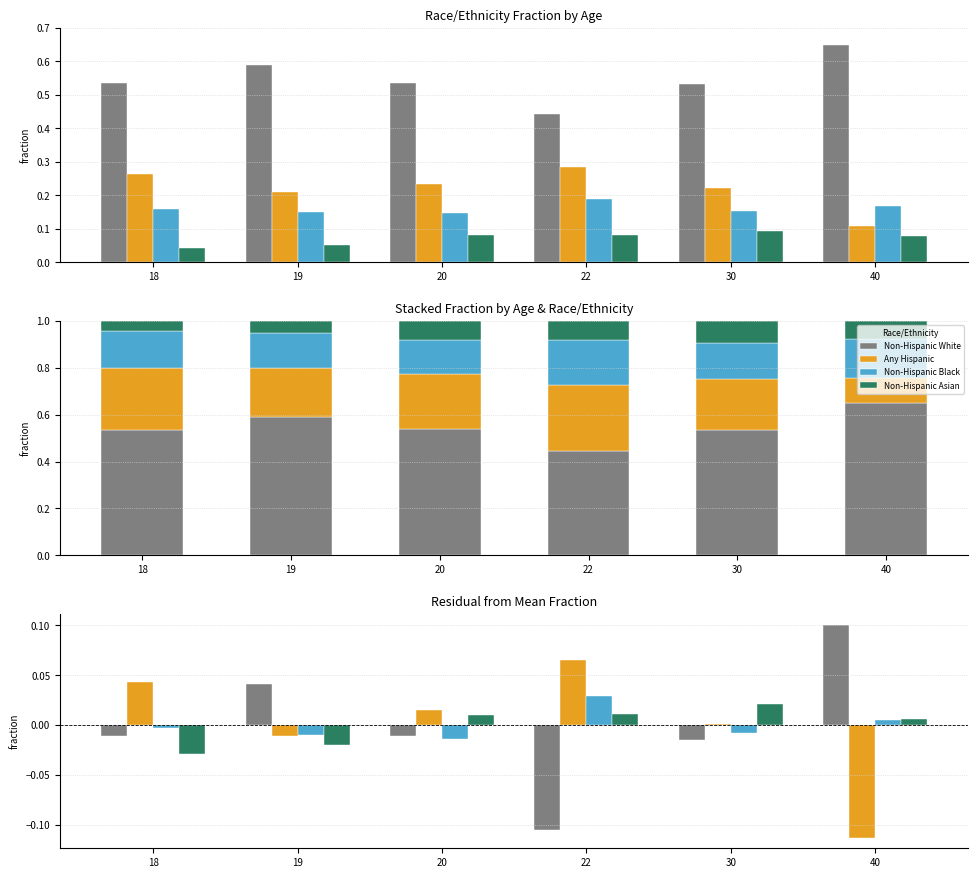

Rank the series at 19 from highest to lowest value.

Non-Hispanic White, Non-Hispanic Black, Any Hispanic, Non-Hispanic Asian